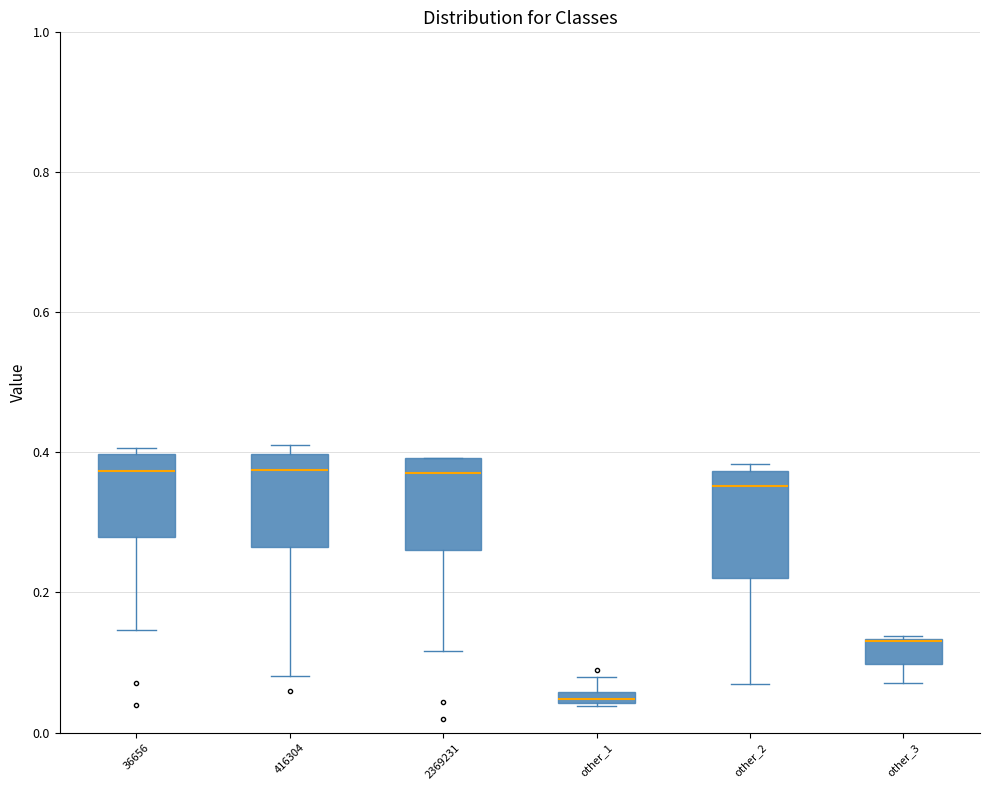

Where does the median line of the box for 2369231 sit on the y-axis? The values are not printed on the chart, so give them approximately, as read against the axis.

0.38